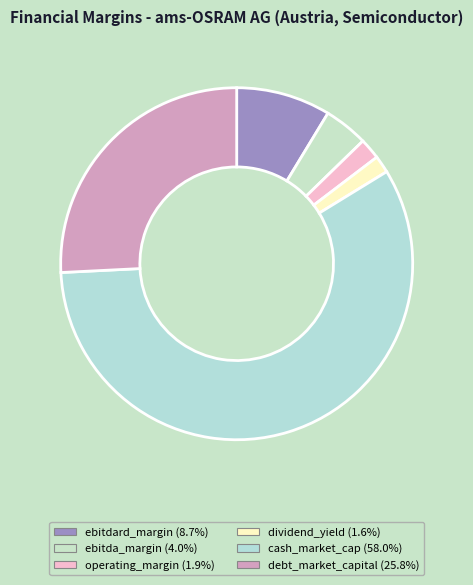

How many slices are in this pie chart?

6